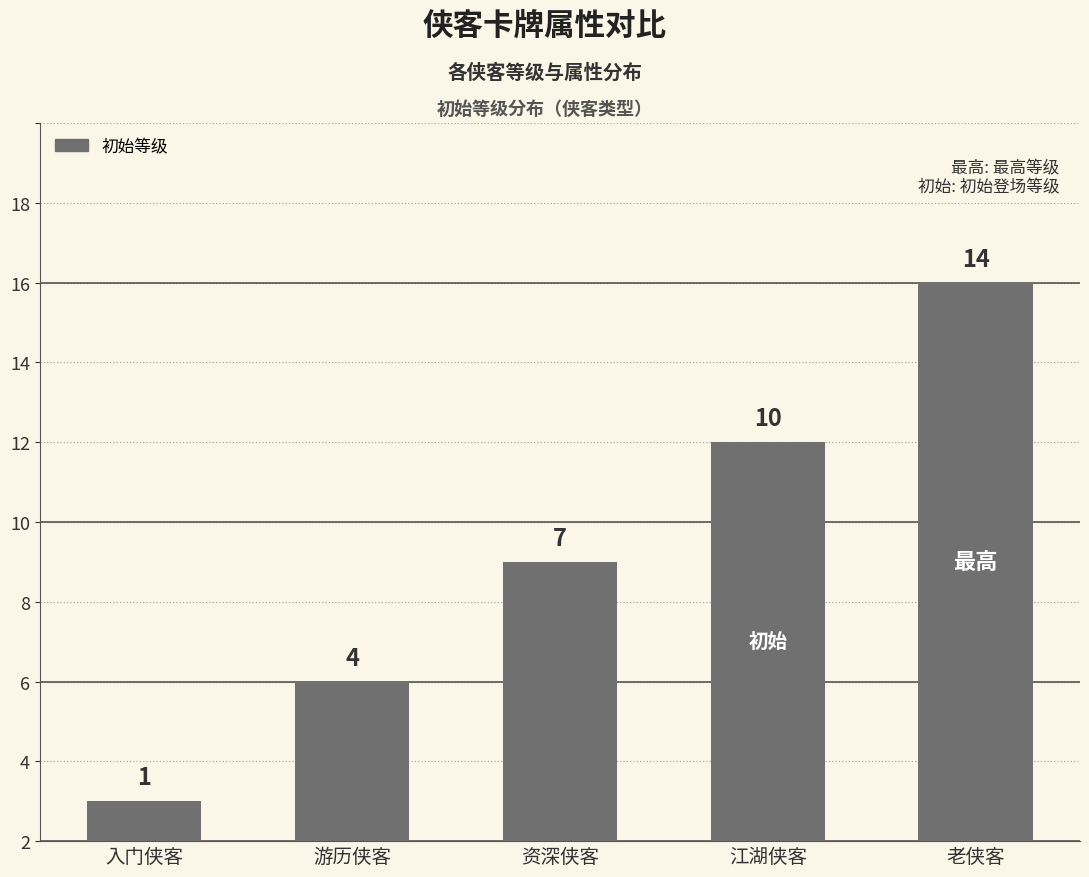

At which label does the data first exceed 7?

江湖侠客